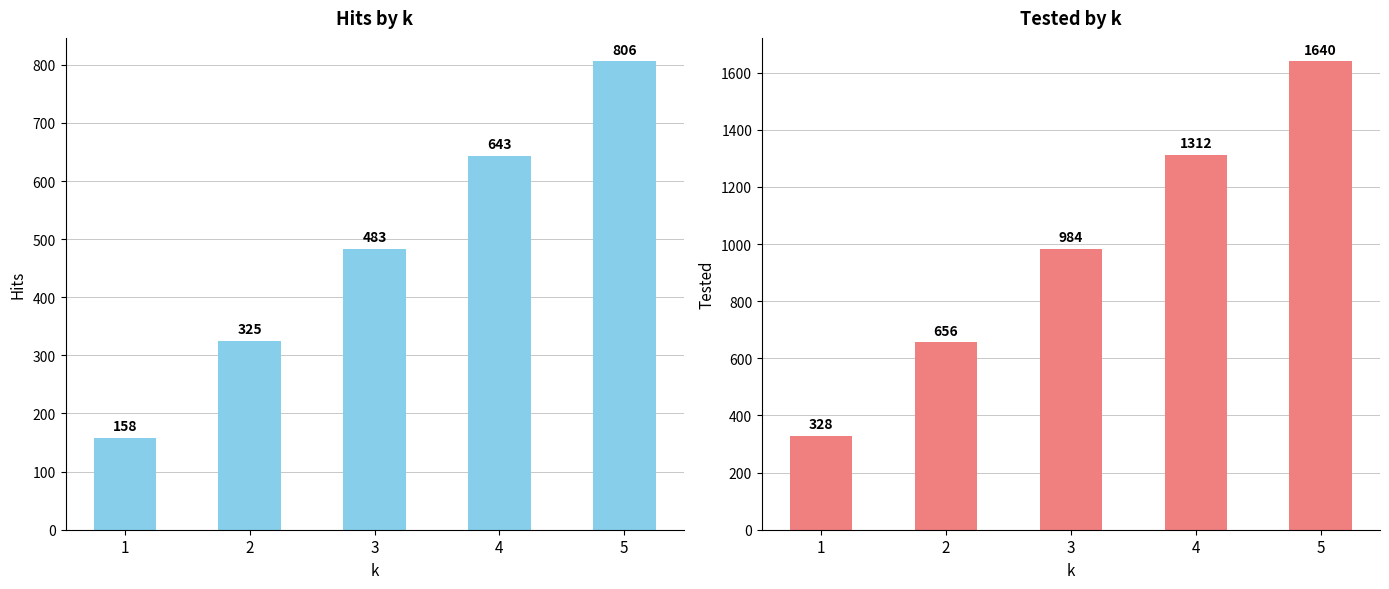

Between 3 and 4, which series saw the biggest shift?

Tested